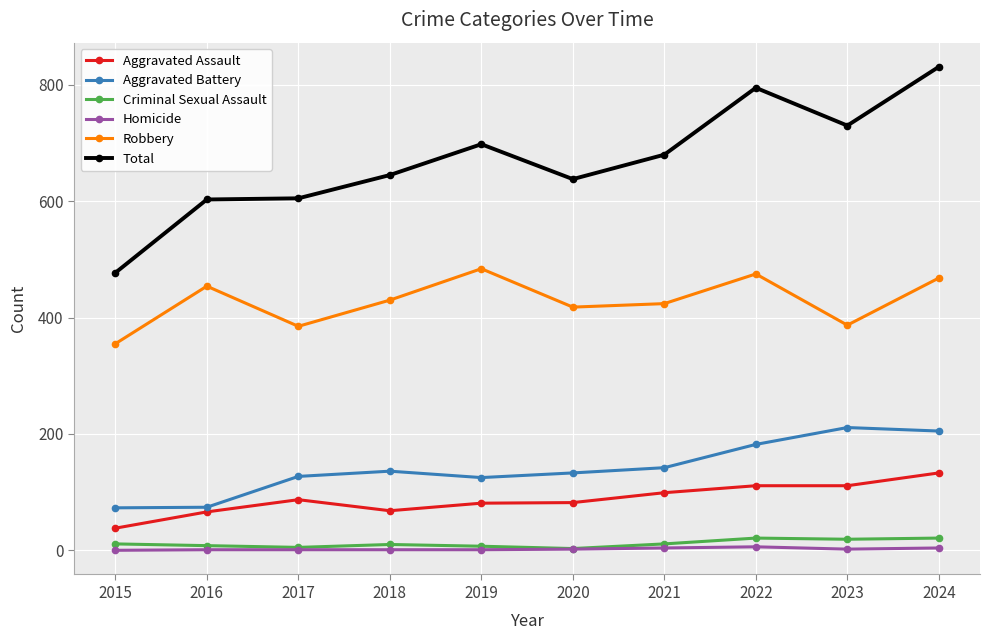

True or false: Criminal Sexual Assault and Total cross at least once.

False